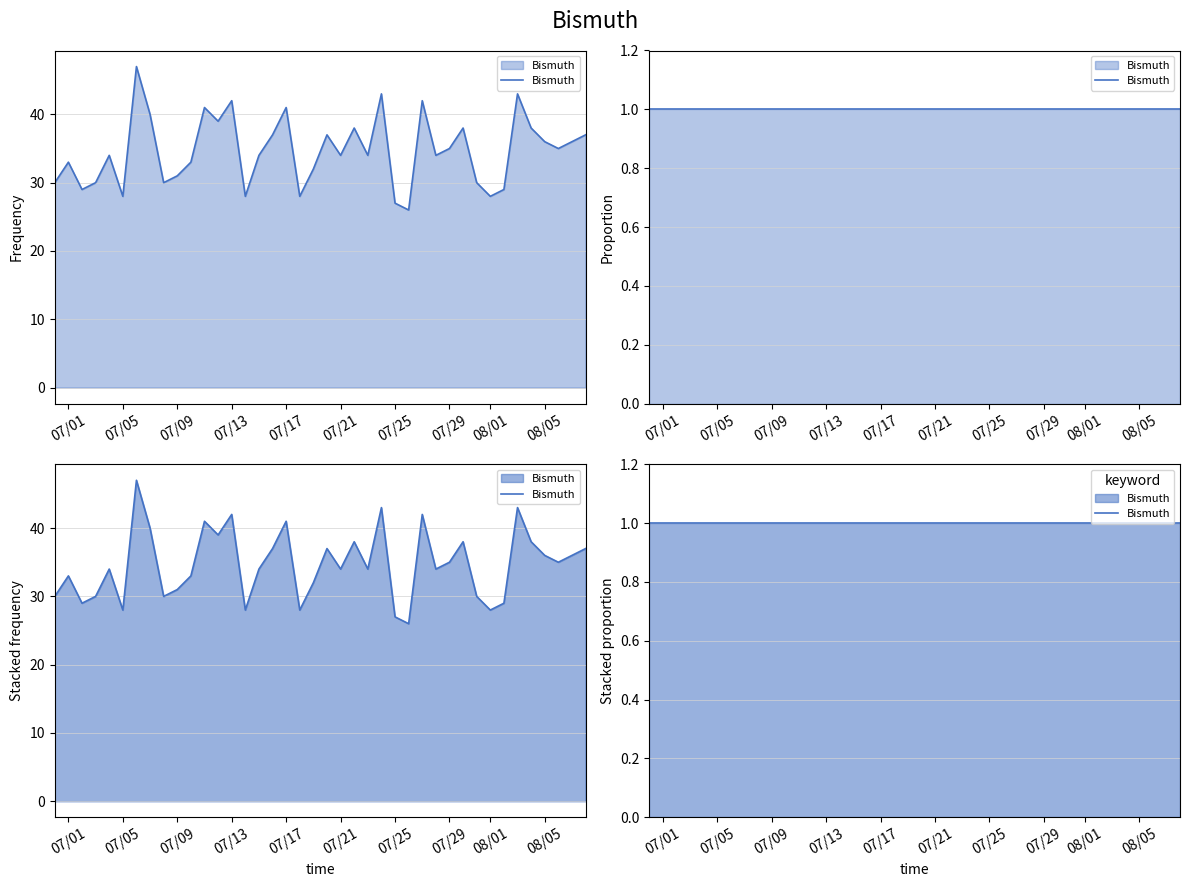

What is the change in value from 2020/07/28 to 2020/07/29?

+1